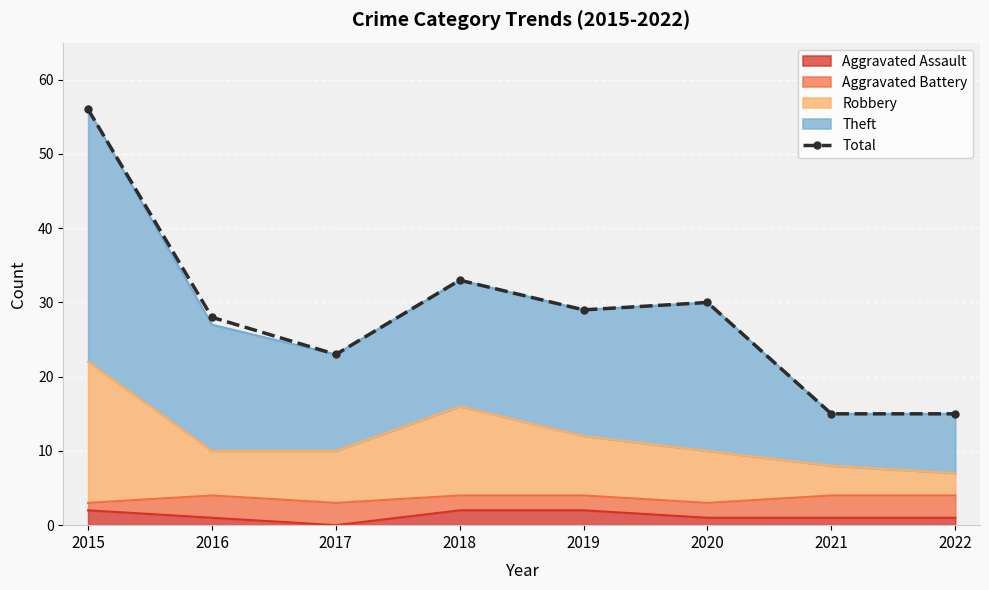

At which category does the data reach its first local peak?

2018